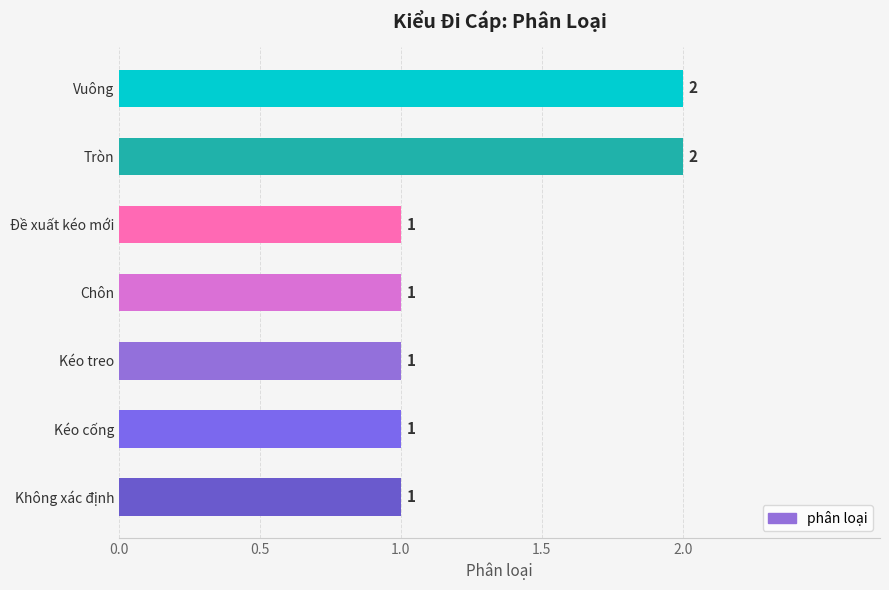

True or false: the data shows 2 at Tròn.

True